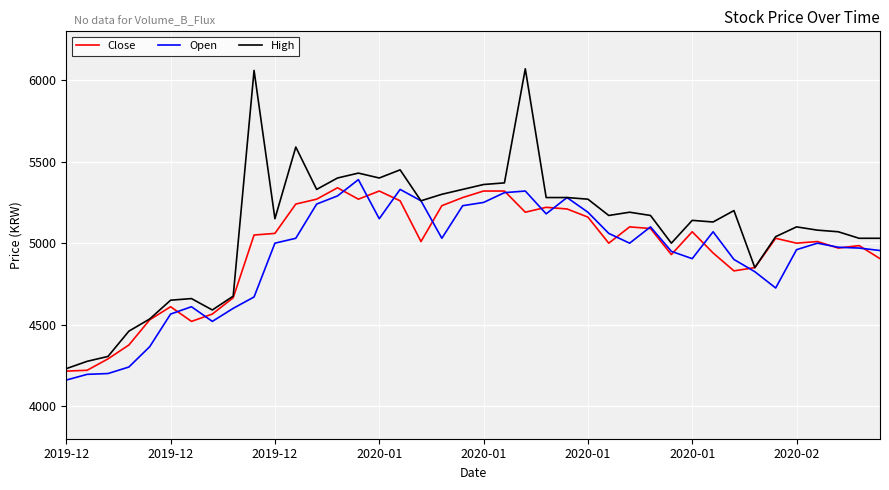

Which series has the largest range (max minus min)?

High